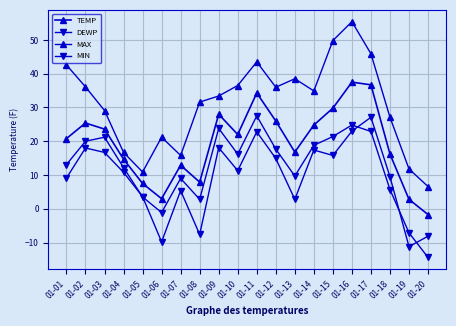

How many distinct data groups are displayed?

4